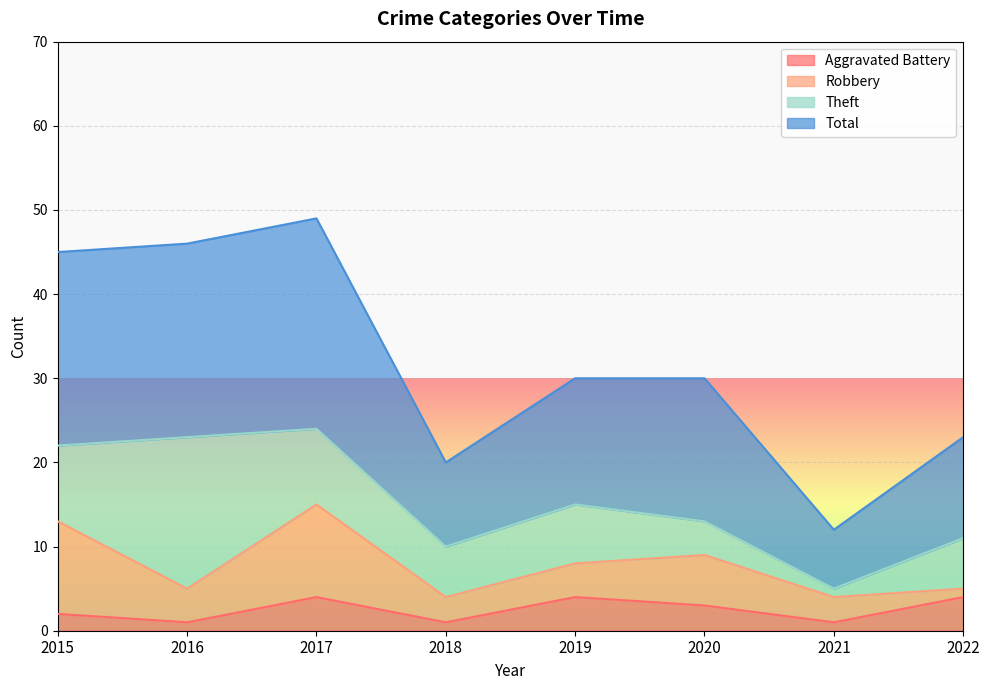

What is the maximum value for Aggravated Battery?

4